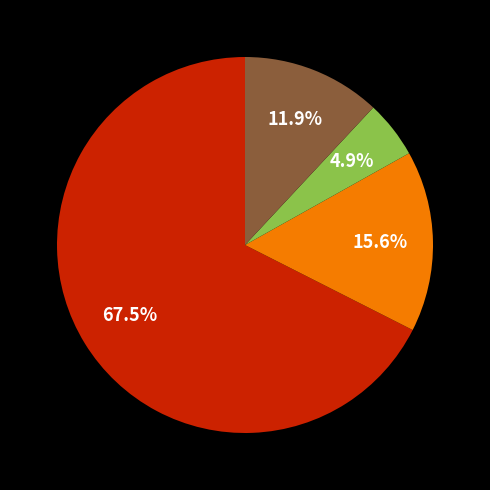

Does any single category account for the majority?

Yes